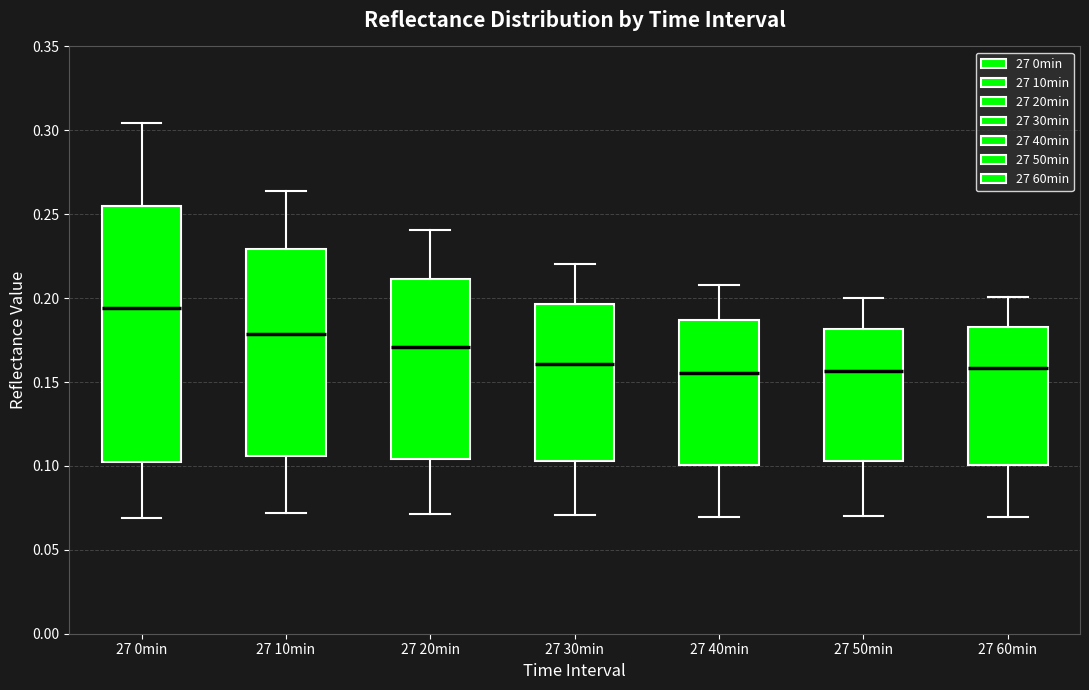

Reading left to right, read every box against the y-axis: the position of its median line, the range the box covers, and the ends of its whiskers. The values are not printed on the chart, so give them approximately, as read against the axis.

27 0min: median 0.195, box 0.100 to 0.255, whiskers 0.070 to 0.305
27 10min: median 0.180, box 0.105 to 0.230, whiskers 0.070 to 0.265
27 20min: median 0.170, box 0.105 to 0.210, whiskers 0.070 to 0.240
27 30min: median 0.160, box 0.105 to 0.195, whiskers 0.070 to 0.220
27 40min: median 0.155, box 0.100 to 0.185, whiskers 0.070 to 0.210
27 50min: median 0.155, box 0.105 to 0.180, whiskers 0.070 to 0.200
27 60min: median 0.160, box 0.100 to 0.185, whiskers 0.070 to 0.200